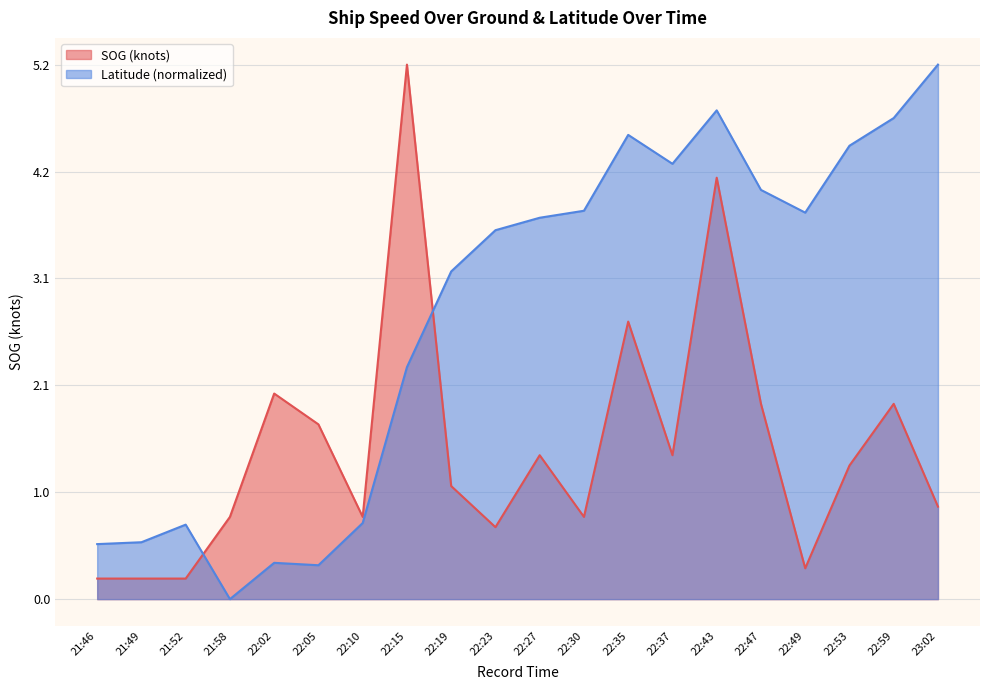

What are all the series names shown in the legend?

SOG (knots), Latitude (normalized)